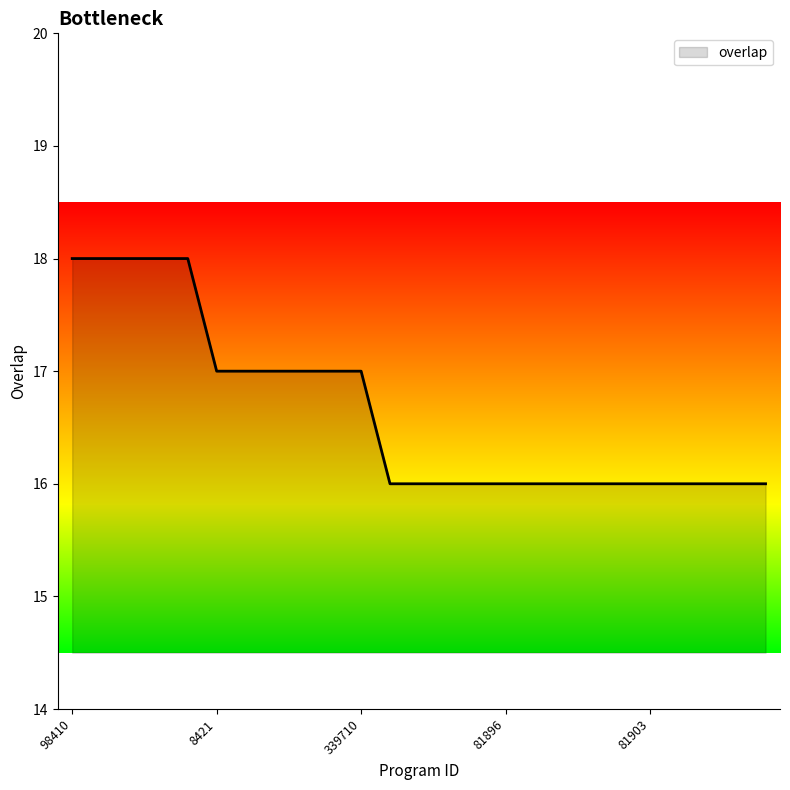

What is the smallest value displayed?

16